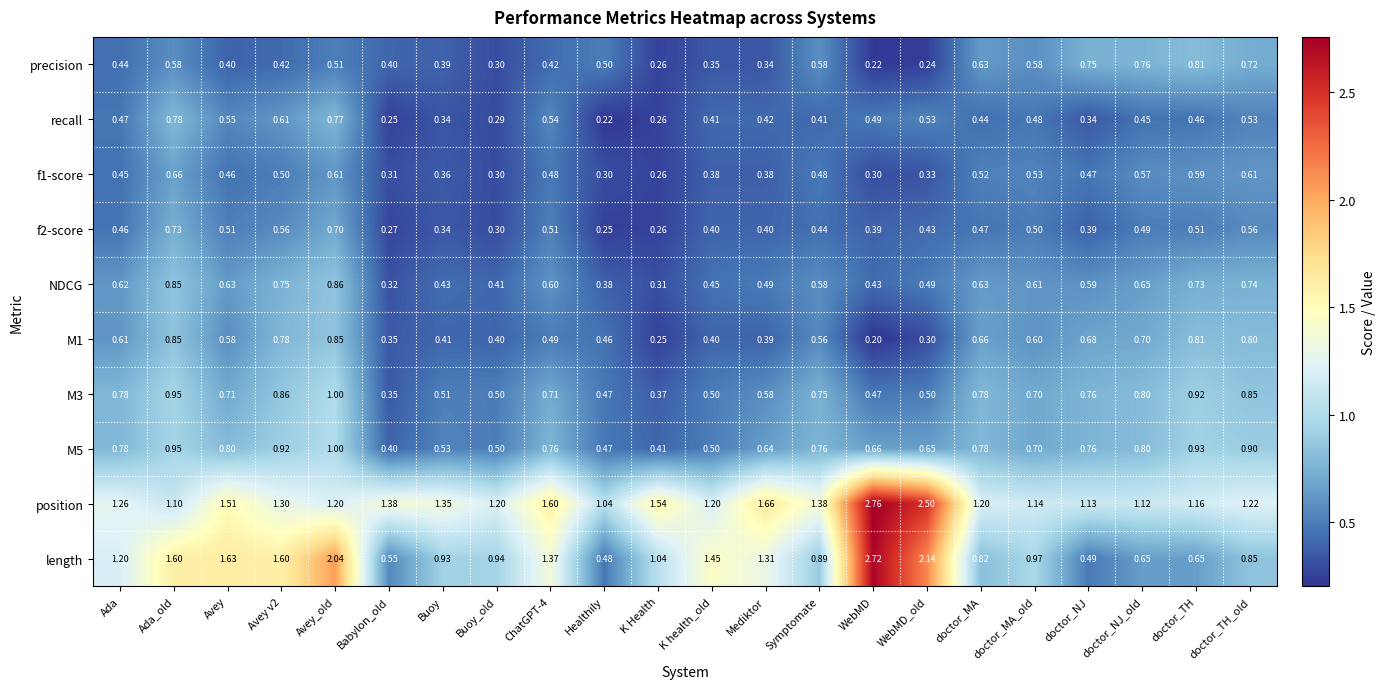

What is the minimum value shown in the chart?

0.2